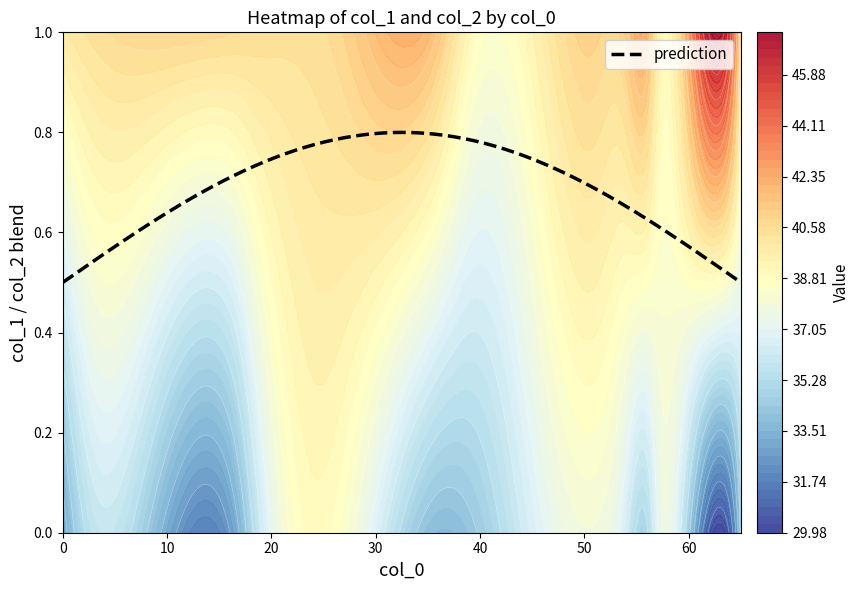

What is the difference between the col_2 values at 65 and 39?

0.6